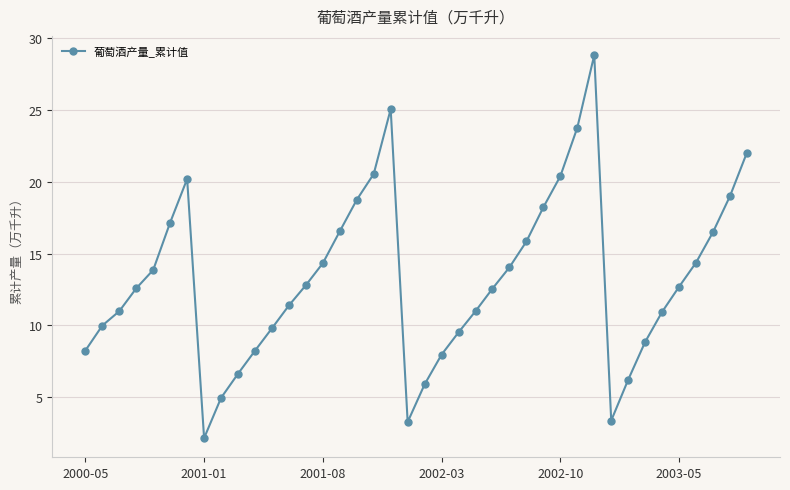

What is the maximum value shown in the chart?

28.8